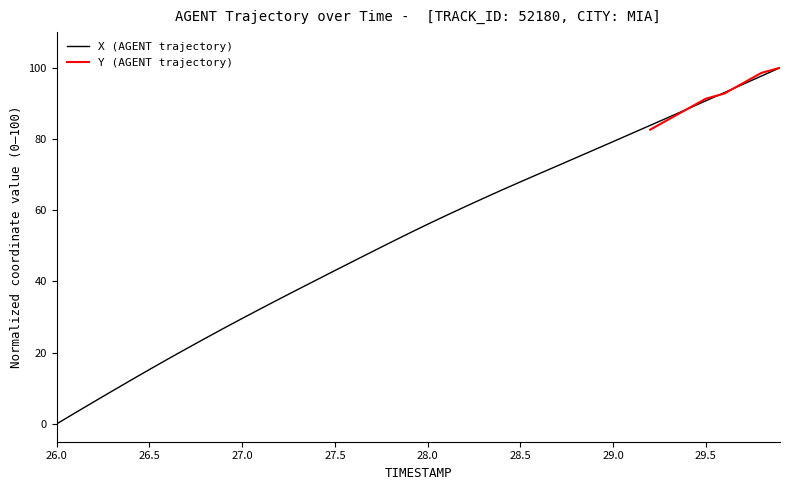

How many values are above zero?

39